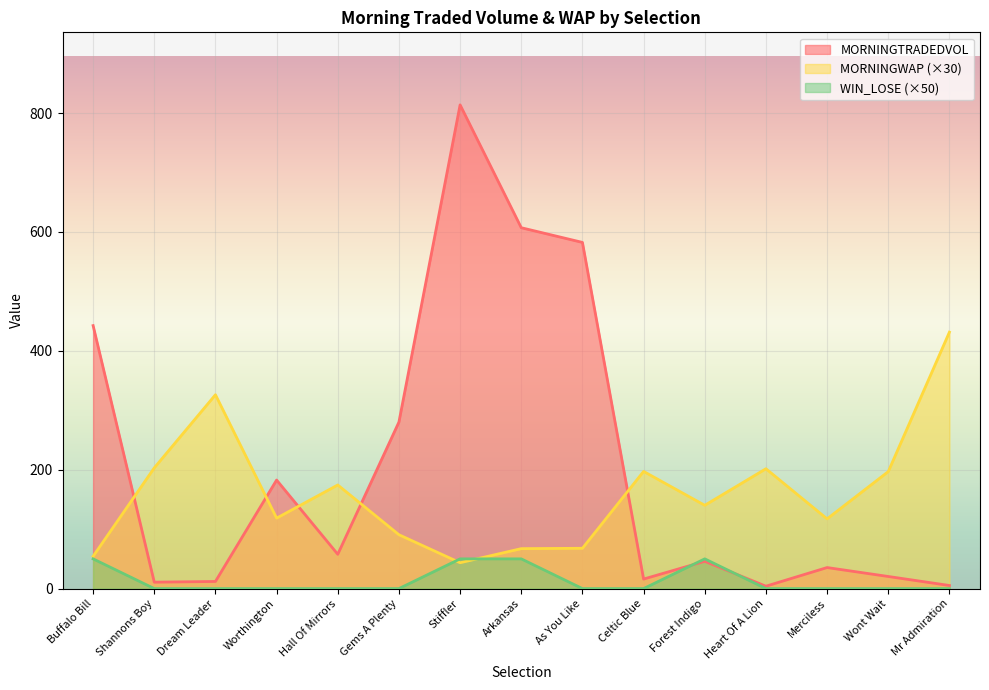

At which label does MORNINGTRADEDVOL reach its minimum?

Heart Of A Lion